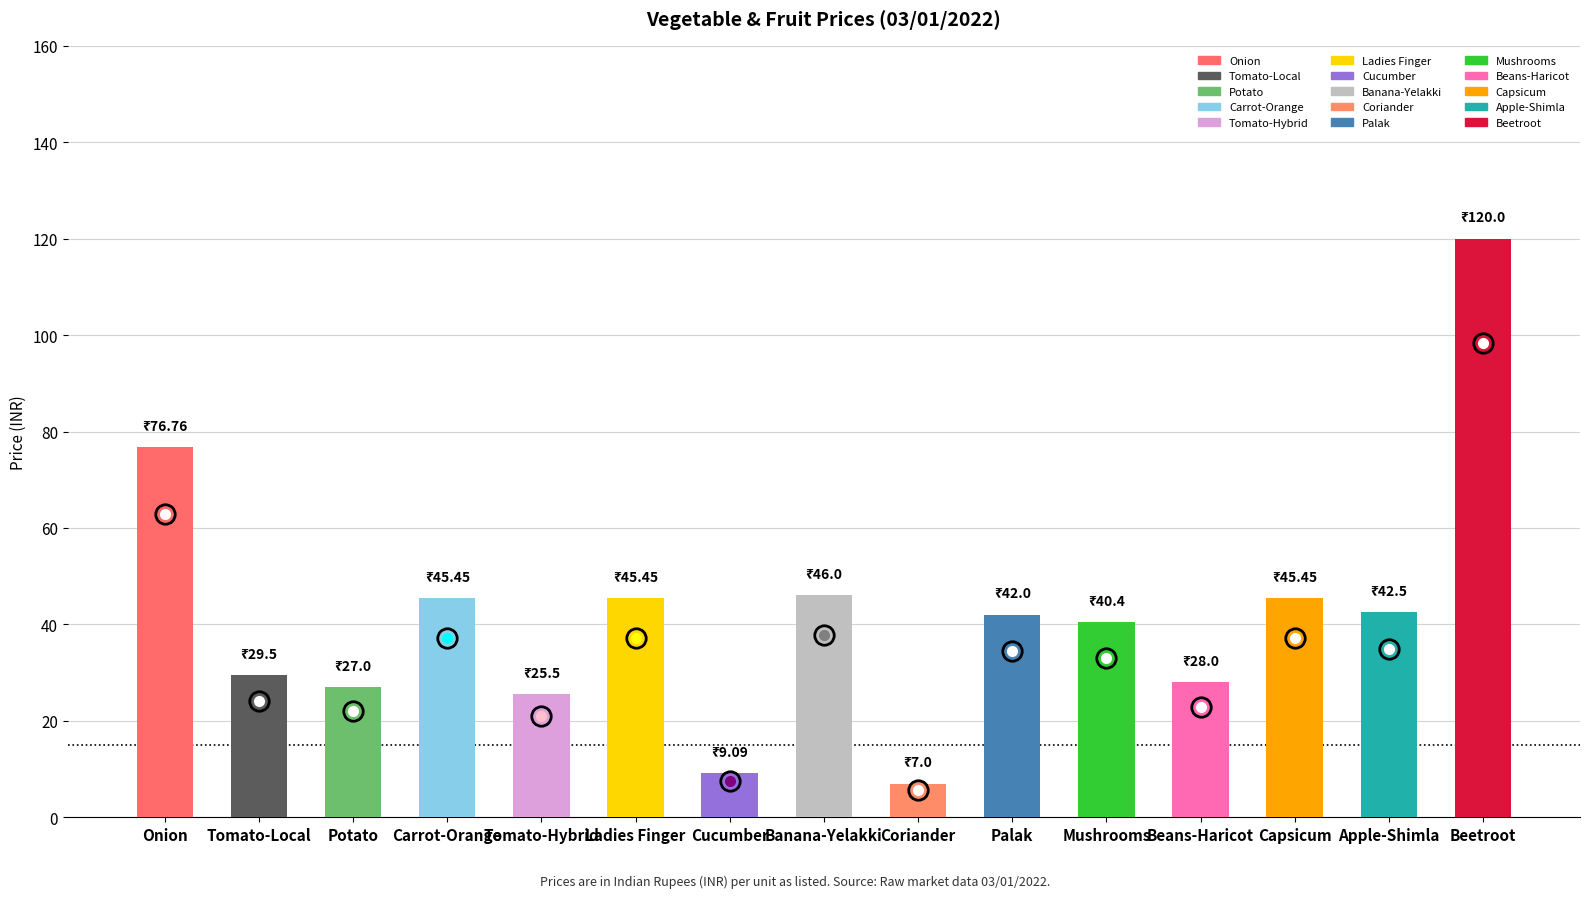

Is it true that the value at Onion is 18.8?

False